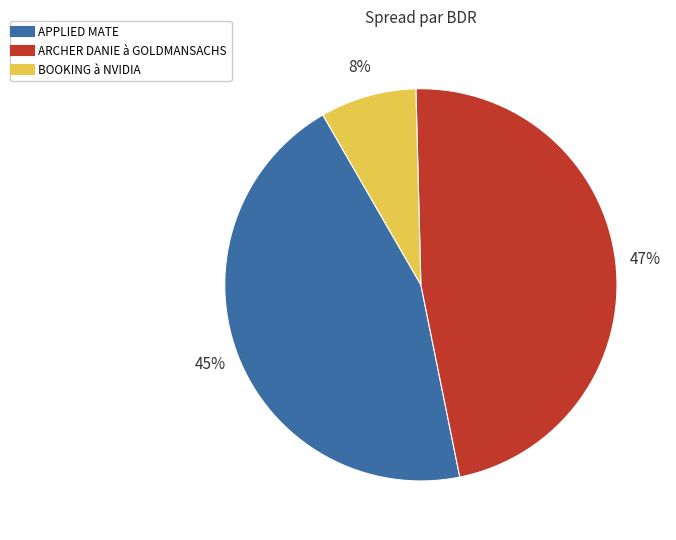

To the nearest percent, what is the difference between the largest and smallest slice percentages?

39%